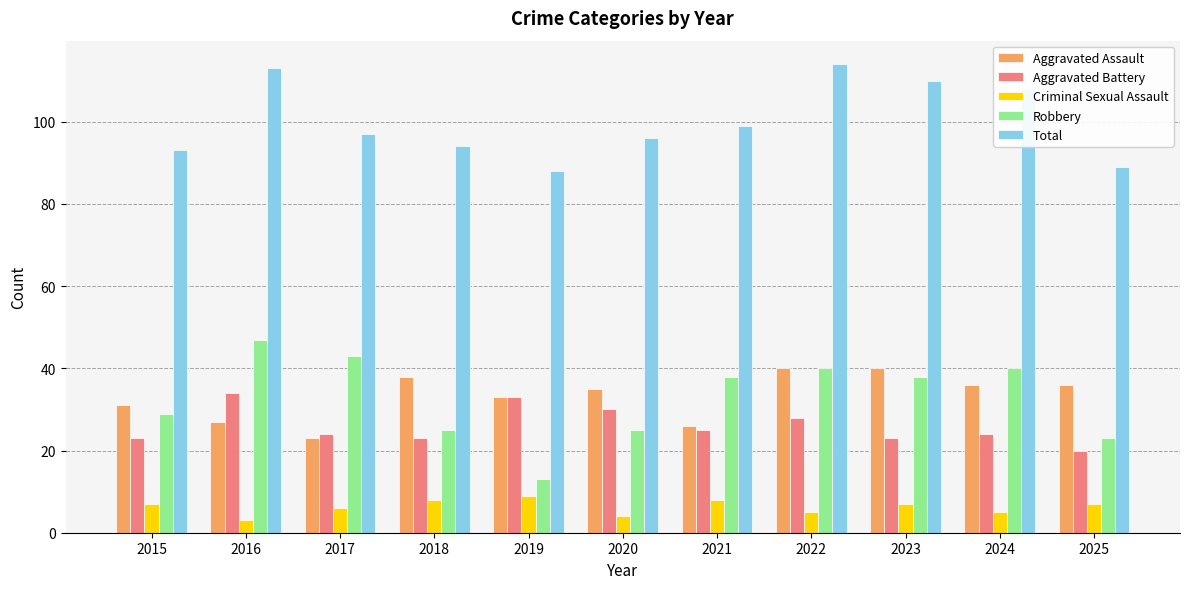

Are the bars horizontal?

No